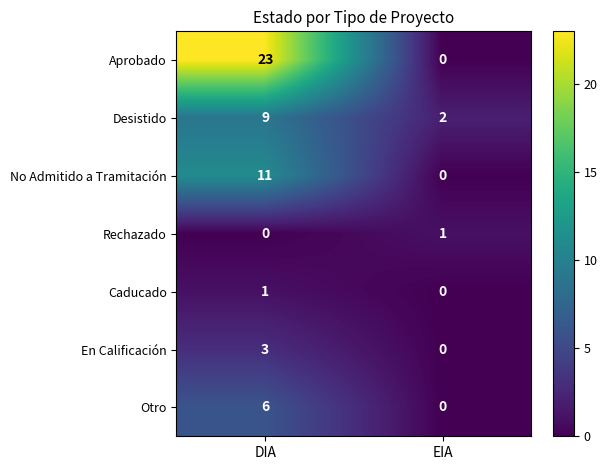

Which series has the largest range (max minus min)?

Aprobado